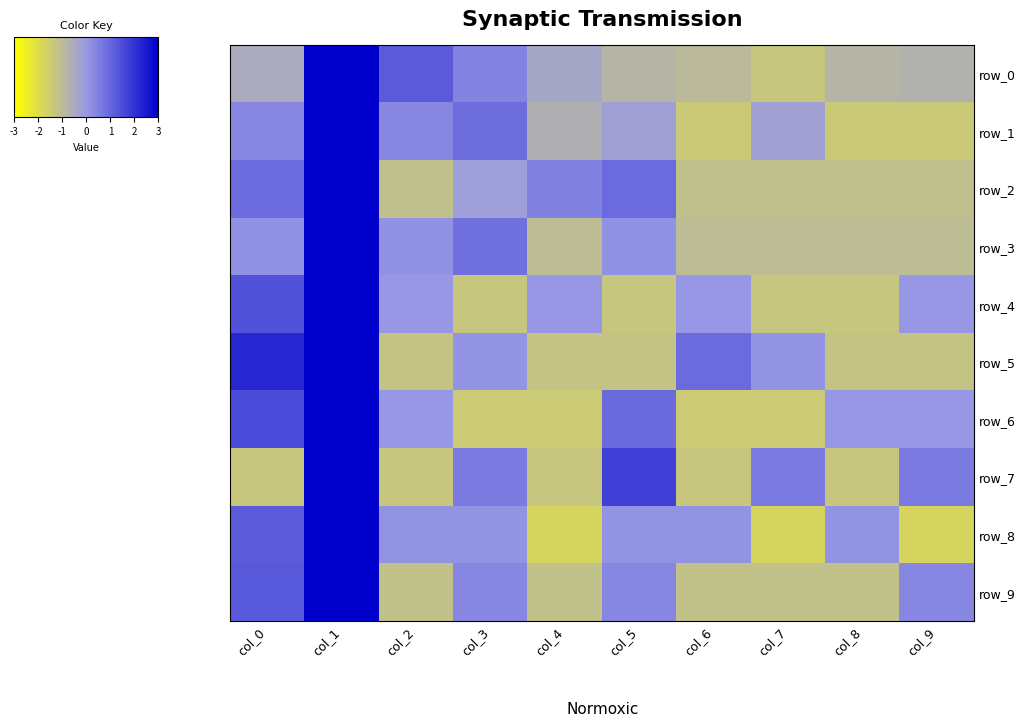

What is the highest value of the row_1 series?

2.6